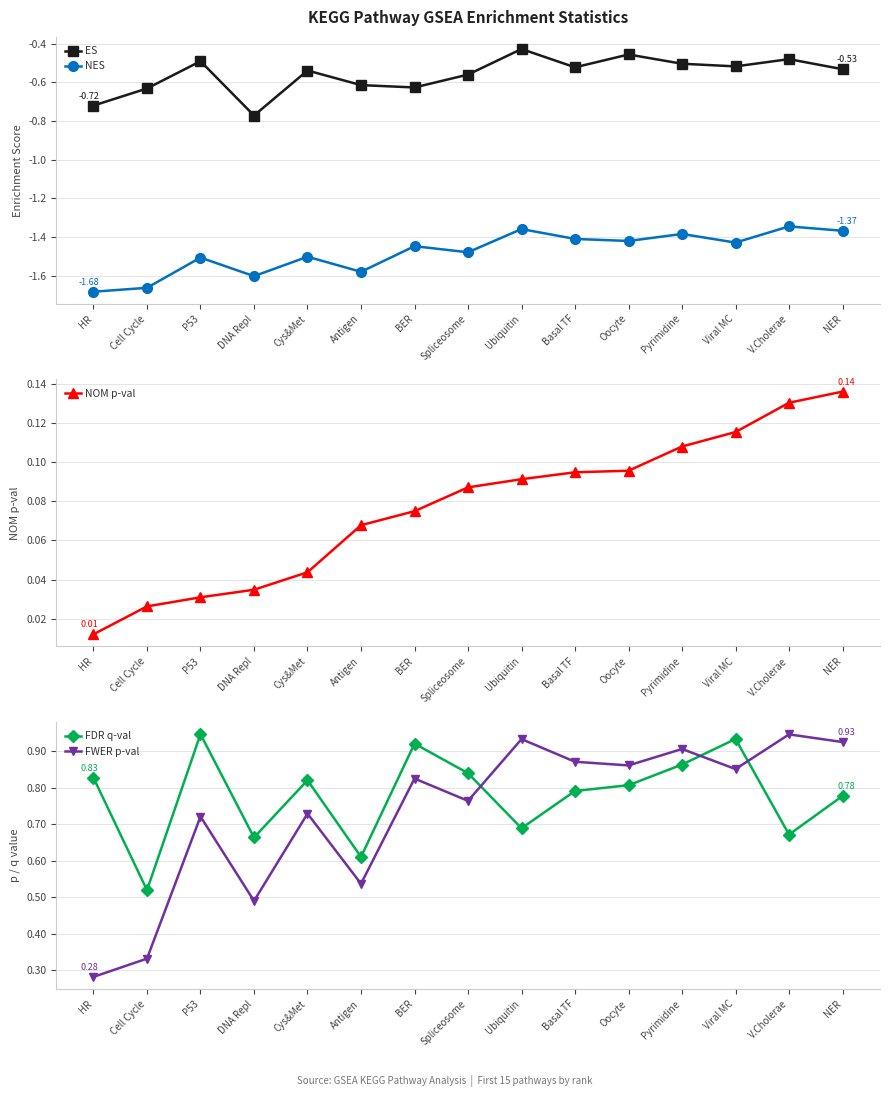

The value of NOM p-val at NER is 0.1. True or false?

False